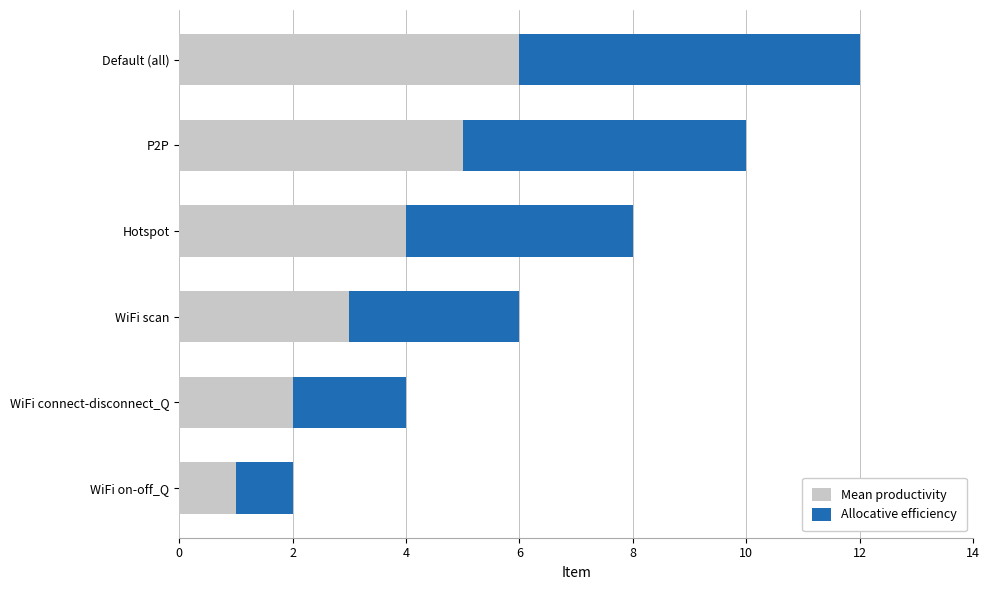

What are all the series names shown in the legend?

Mean productivity, Allocative efficiency